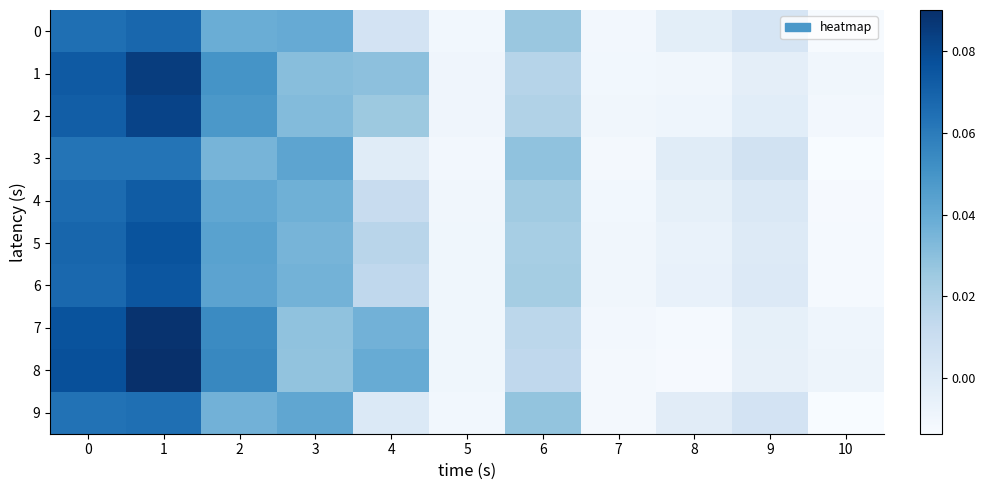

Reading left to right, extract all data points from this chart.

0: 0=0.1	1=0.1	2=0.0	3=0.0	4=0.0	5=-0.0	6=0.0	7=-0.0	8=-0.0	9=0.0	10=-0.0
1: 0=0.1	1=0.1	2=0.1	3=0.0	4=0.0	5=-0.0	6=0.0	7=-0.0	8=-0.0	9=-0.0	10=-0.0
2: 0=0.1	1=0.1	2=0.0	3=0.0	4=0.0	5=-0.0	6=0.0	7=-0.0	8=-0.0	9=-0.0	10=-0.0
3: 0=0.1	1=0.1	2=0.0	3=0.0	4=-0.0	5=-0.0	6=0.0	7=-0.0	8=-0.0	9=0.0	10=-0.0
4: 0=0.1	1=0.1	2=0.0	3=0.0	4=0.0	5=-0.0	6=0.0	7=-0.0	8=-0.0	9=0.0	10=-0.0
5: 0=0.1	1=0.1	2=0.0	3=0.0	4=0.0	5=-0.0	6=0.0	7=-0.0	8=-0.0	9=-0.0	10=-0.0
6: 0=0.1	1=0.1	2=0.0	3=0.0	4=0.0	5=-0.0	6=0.0	7=-0.0	8=-0.0	9=0.0	10=-0.0
7: 0=0.1	1=0.1	2=0.1	3=0.0	4=0.0	5=-0.0	6=0.0	7=-0.0	8=-0.0	9=-0.0	10=-0.0
8: 0=0.1	1=0.1	2=0.1	3=0.0	4=0.0	5=-0.0	6=0.0	7=-0.0	8=-0.0	9=-0.0	10=-0.0
9: 0=0.1	1=0.1	2=0.0	3=0.0	4=0.0	5=-0.0	6=0.0	7=-0.0	8=-0.0	9=0.0	10=-0.0